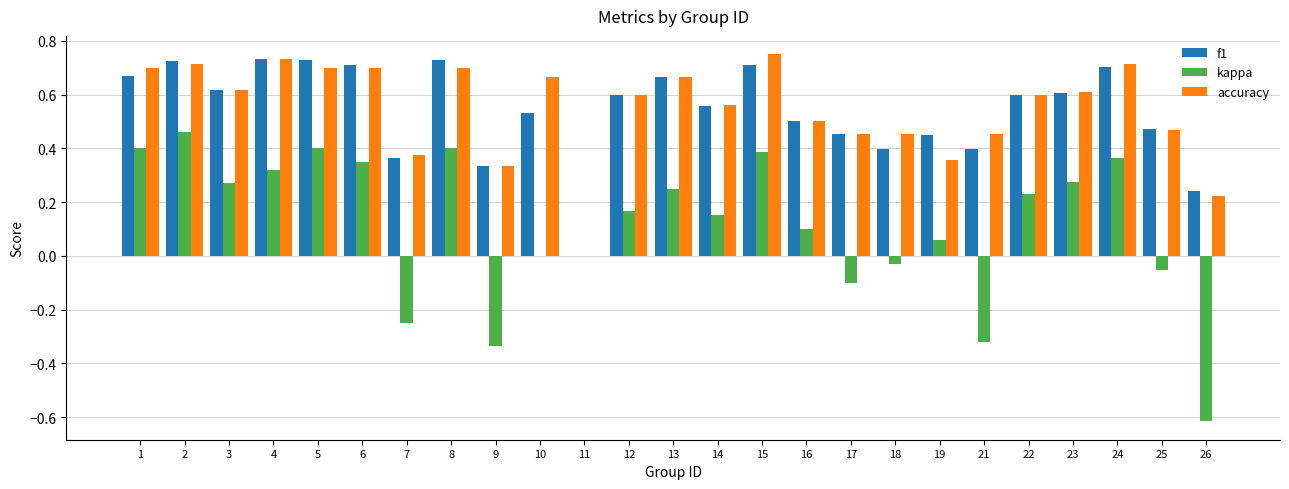

Between 8 and 23, which series saw the biggest shift?

f1